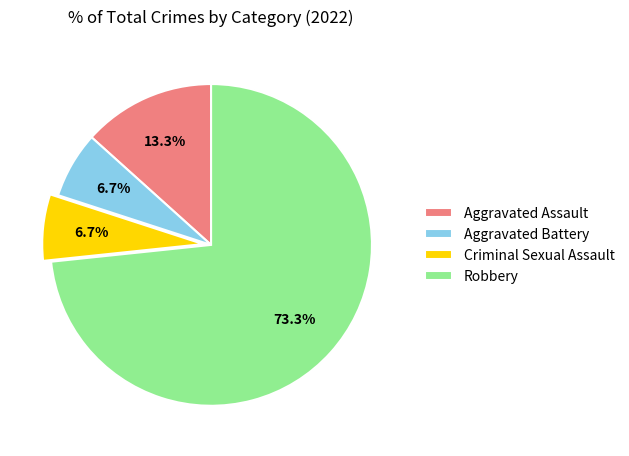

Which category has the biggest portion of the pie?

Robbery